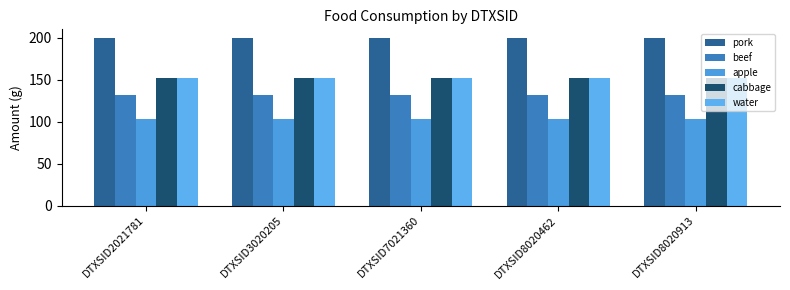

Is it true that water equals 152.0 at DTXSID3020205?

True